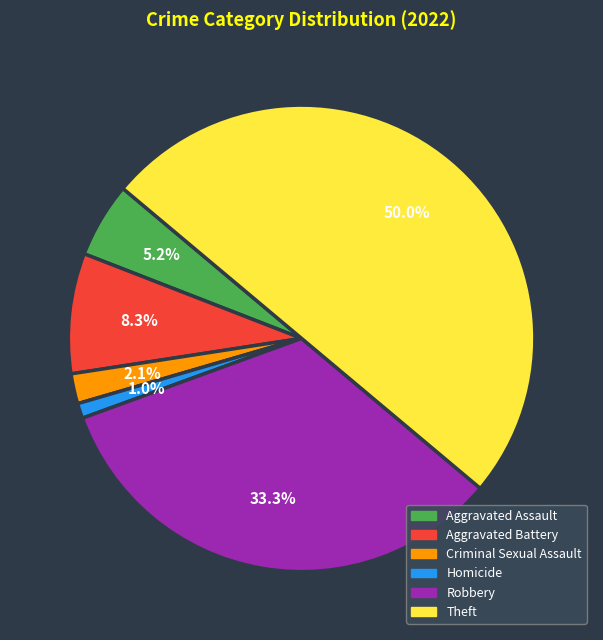

To the nearest percent, what percentage of the pie is Criminal Sexual Assault?

2%